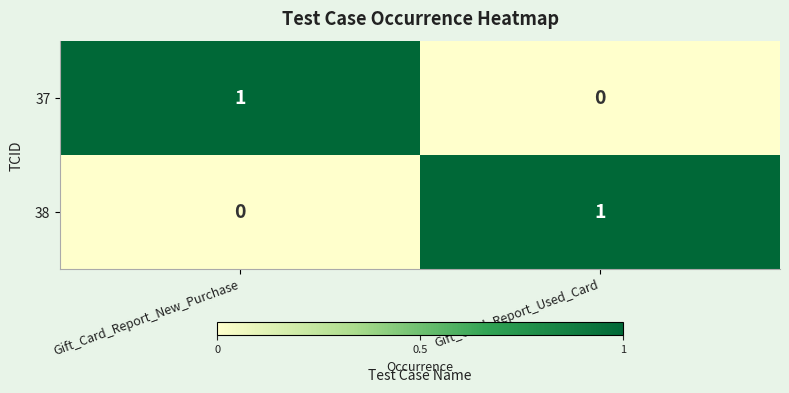

The 38 series shows 1 at Gift_Card_Report_Used_Card. True or false?

True